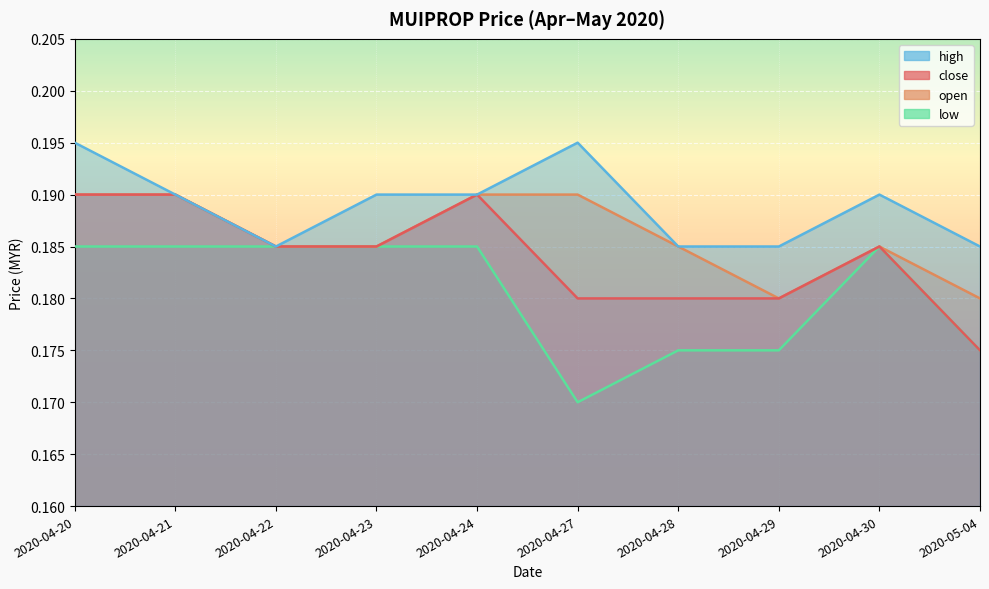

List the labels in order of open value, largest first.

2020-04-20, 2020-04-21, 2020-04-24, 2020-04-27, 2020-04-22, 2020-04-23, 2020-04-28, 2020-04-30, 2020-04-29, 2020-05-04